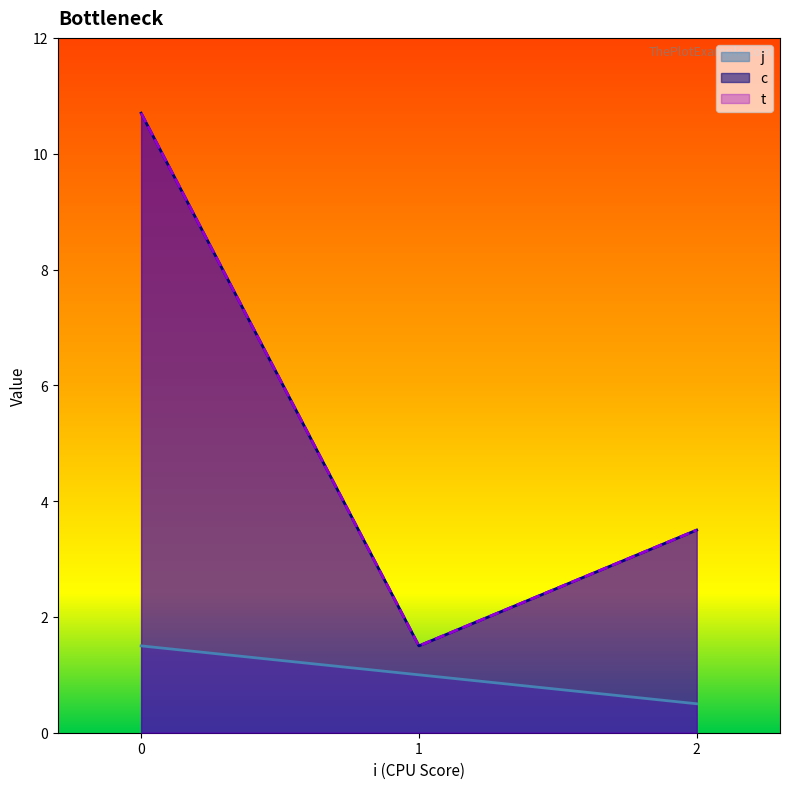

What value does the t series have at 2?

3.0